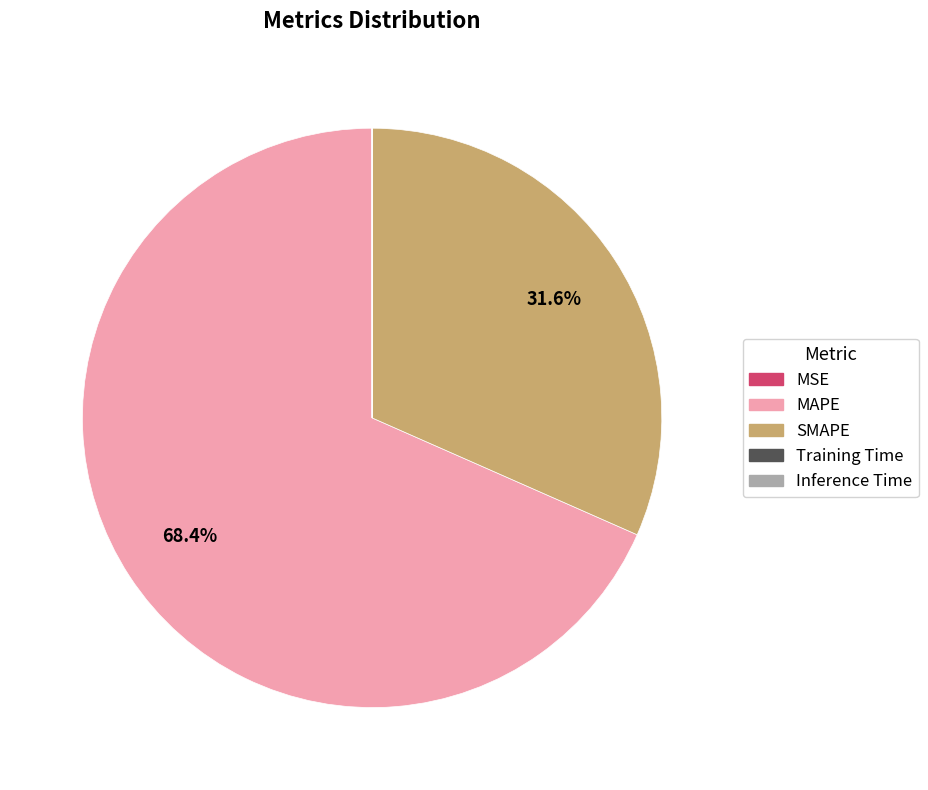

Which category has the biggest portion of the pie?

MAPE